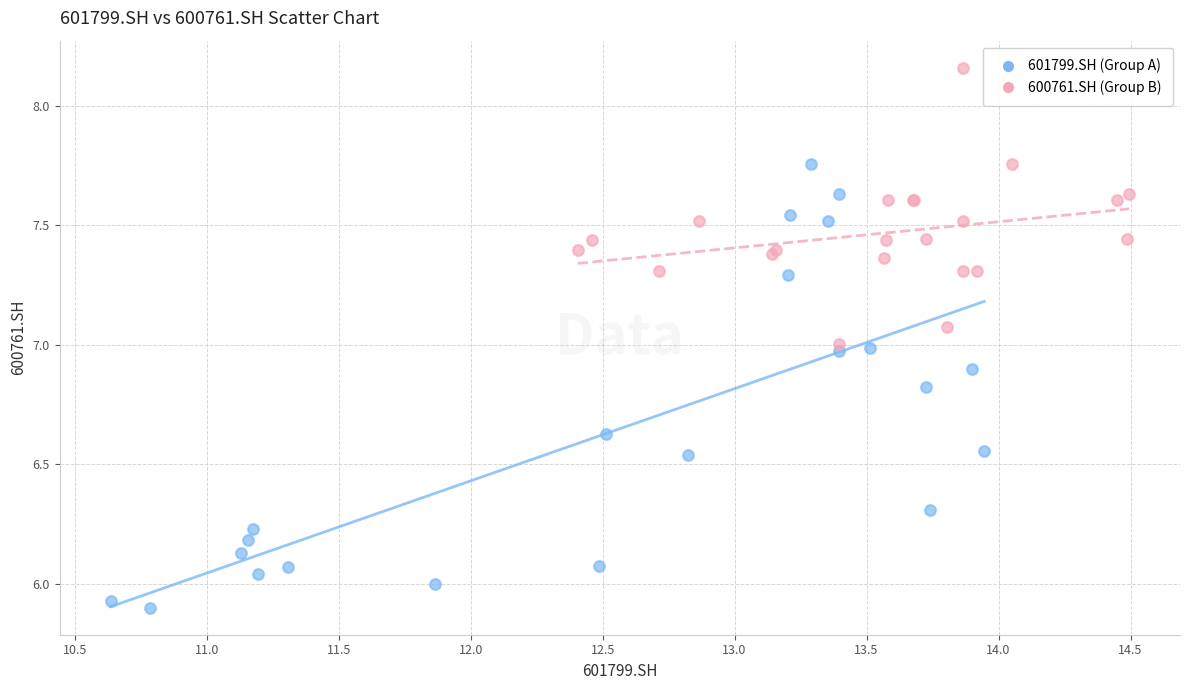

Which series reaches the minimum Y coordinate?

601799.SH (Group A)